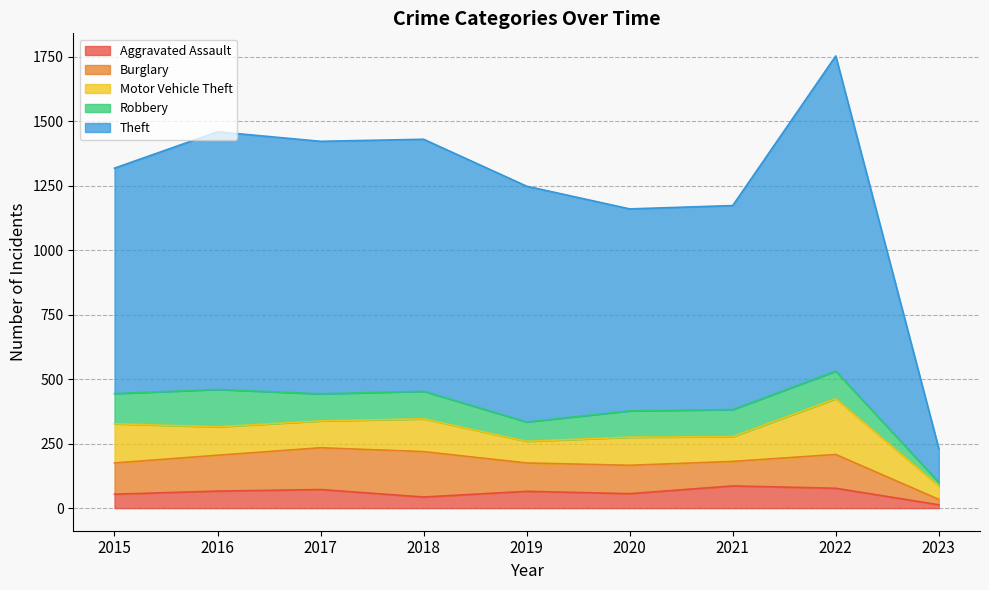

Reading right to left, list all the values displayed in this chart.

Aggravated Assault: 13	77	86	56	65	43	72	66	54
Burglary: 21	131	95	110	110	176	162	139	121
Motor Vehicle Theft: 52	216	96	109	84	127	104	110	152
Robbery: 14	107	105	102	75	107	105	145	117
Theft: 131	1222	791	783	914	977	979	999	874